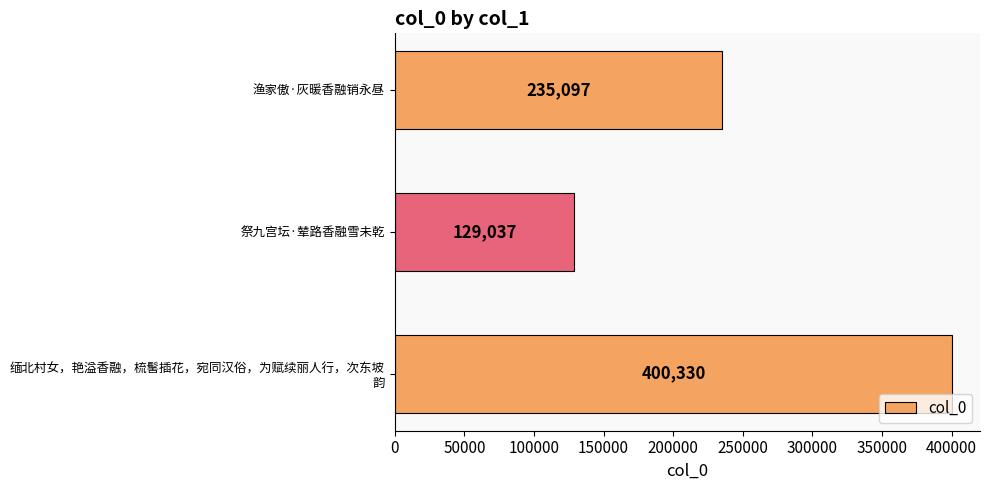

Reading top to bottom, extract all data points from this chart.

235097	129037	400330